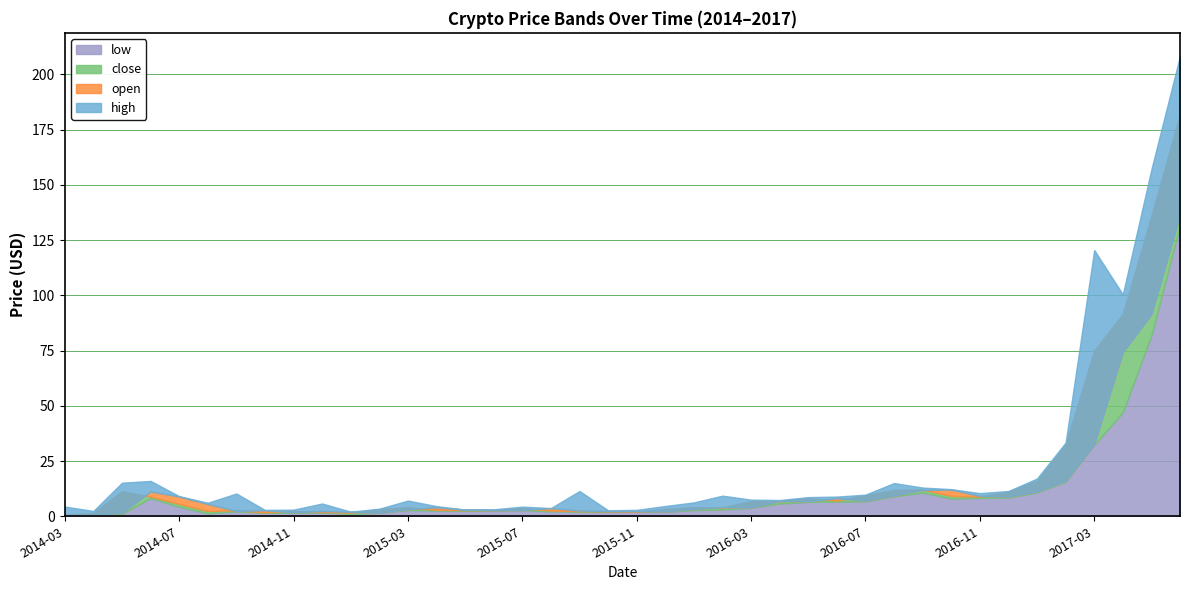

What is the sum of the low values at 2014-03 and 2014-06?

8.8